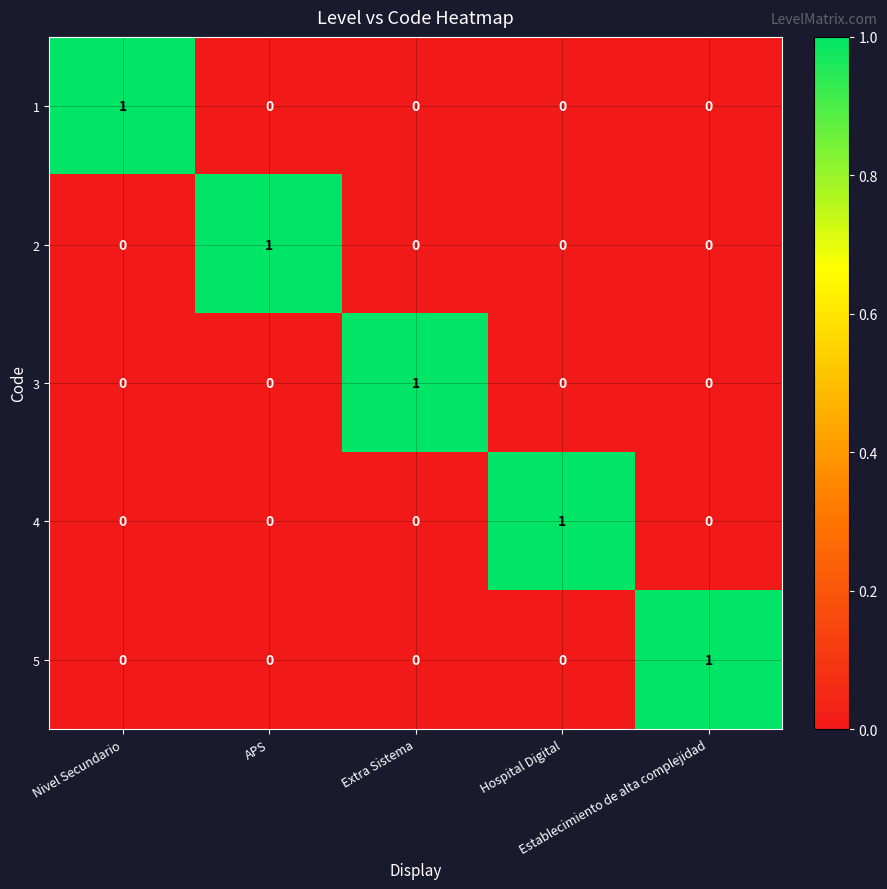

At how many categories does at least one series exceed 0?

5